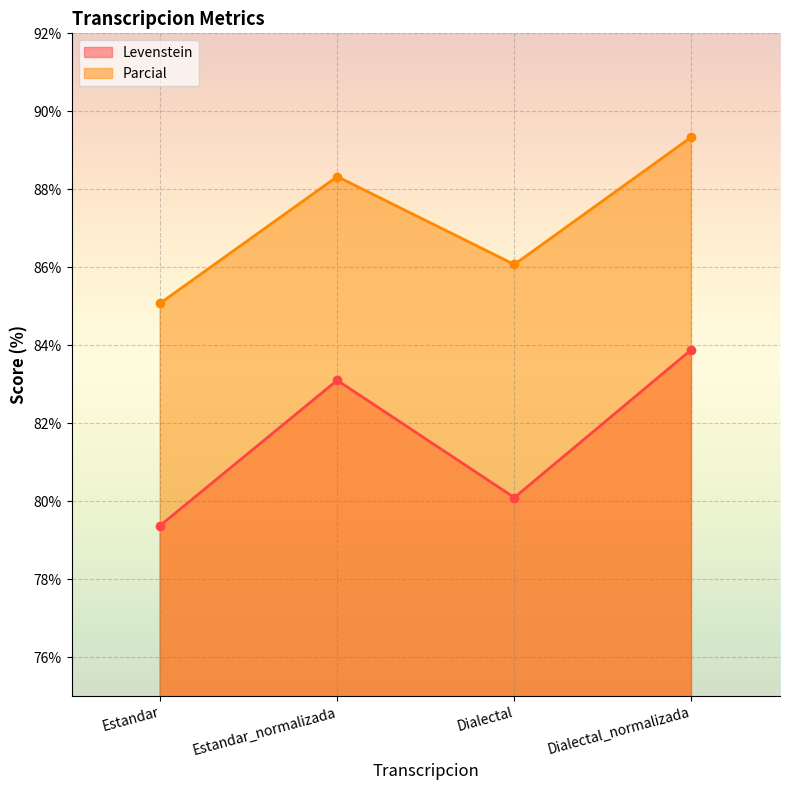

Between Estandar and Dialectal, which series saw the biggest shift?

Parcial